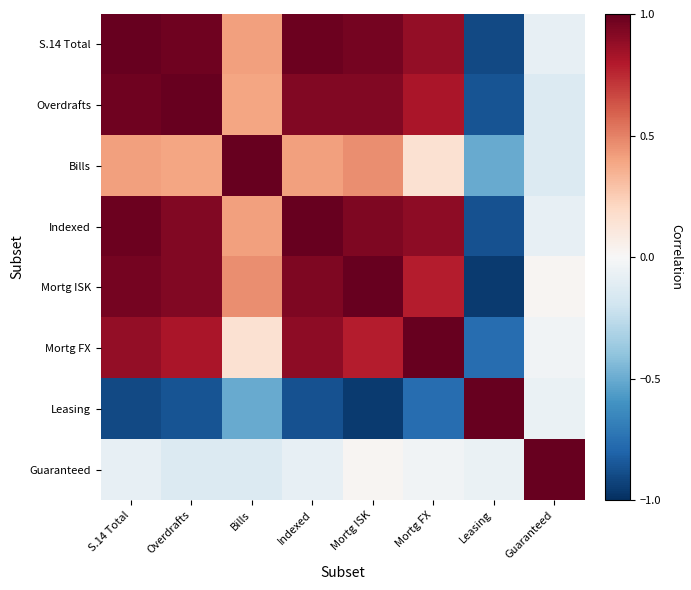

Reading left to right, list all the values displayed in this chart.

S.14 Total: S.14 Total=1.0	Overdrafts=1.0	Bills=0.4	Indexed=1.0	Mortg ISK=1.0	Mortg FX=0.9	Leasing=-0.9	Guaranteed=-0.1
Overdrafts: S.14 Total=1.0	Overdrafts=1.0	Bills=0.4	Indexed=0.9	Mortg ISK=0.9	Mortg FX=0.8	Leasing=-0.9	Guaranteed=-0.1
Bills: S.14 Total=0.4	Overdrafts=0.4	Bills=1.0	Indexed=0.4	Mortg ISK=0.5	Mortg FX=0.2	Leasing=-0.5	Guaranteed=-0.1
Indexed: S.14 Total=1.0	Overdrafts=0.9	Bills=0.4	Indexed=1.0	Mortg ISK=0.9	Mortg FX=0.9	Leasing=-0.9	Guaranteed=-0.1
Mortg ISK: S.14 Total=1.0	Overdrafts=0.9	Bills=0.5	Indexed=0.9	Mortg ISK=1.0	Mortg FX=0.8	Leasing=-1.0	Guaranteed=0.0
Mortg FX: S.14 Total=0.9	Overdrafts=0.8	Bills=0.2	Indexed=0.9	Mortg ISK=0.8	Mortg FX=1.0	Leasing=-0.8	Guaranteed=-0.0
Leasing: S.14 Total=-0.9	Overdrafts=-0.9	Bills=-0.5	Indexed=-0.9	Mortg ISK=-1.0	Mortg FX=-0.8	Leasing=1.0	Guaranteed=-0.1
Guaranteed: S.14 Total=-0.1	Overdrafts=-0.1	Bills=-0.1	Indexed=-0.1	Mortg ISK=0.0	Mortg FX=-0.0	Leasing=-0.1	Guaranteed=1.0